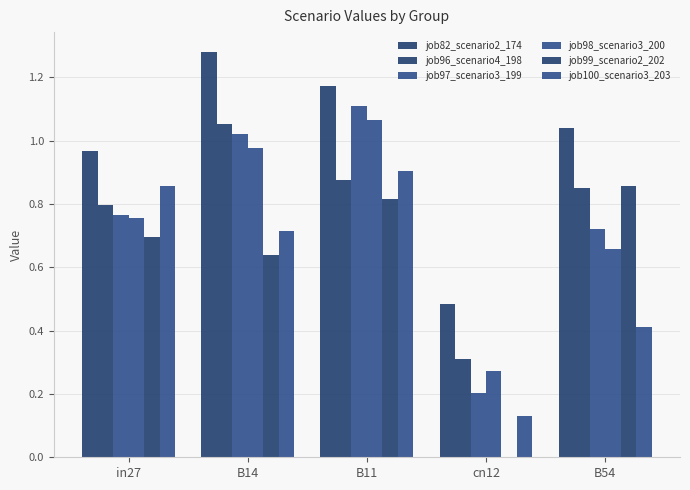

What is the spread (max minus min) of values at in27?

0.3